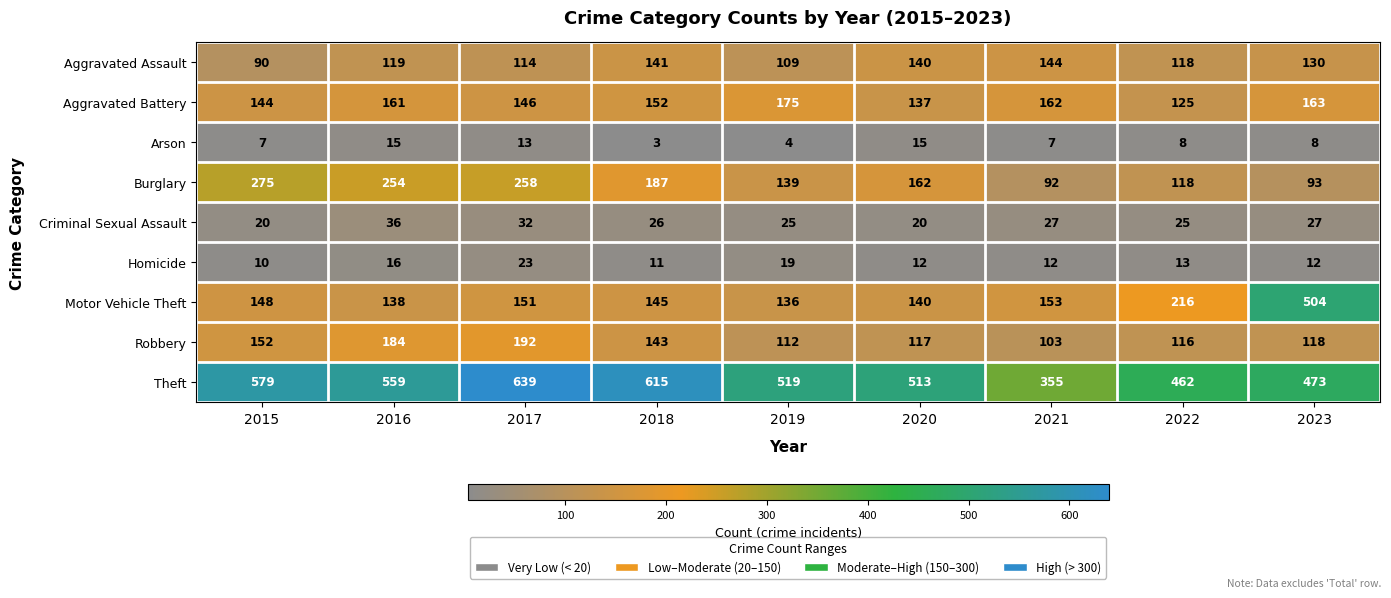

What is the spread (max minus min) of values at 2019?

515